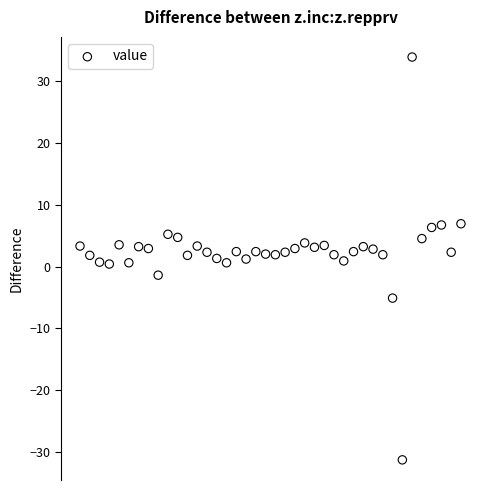

What is the range of X values (max minus min)?

39.0